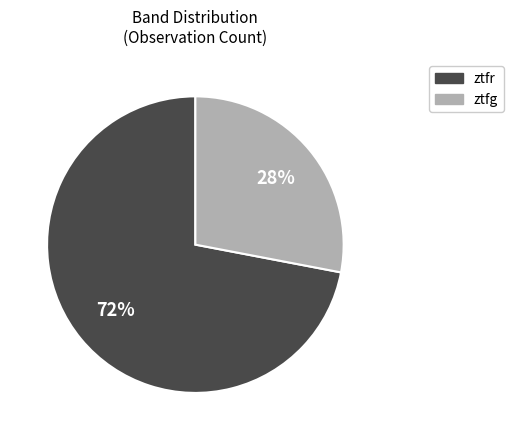

What is the largest slice in the pie chart?

ztfr